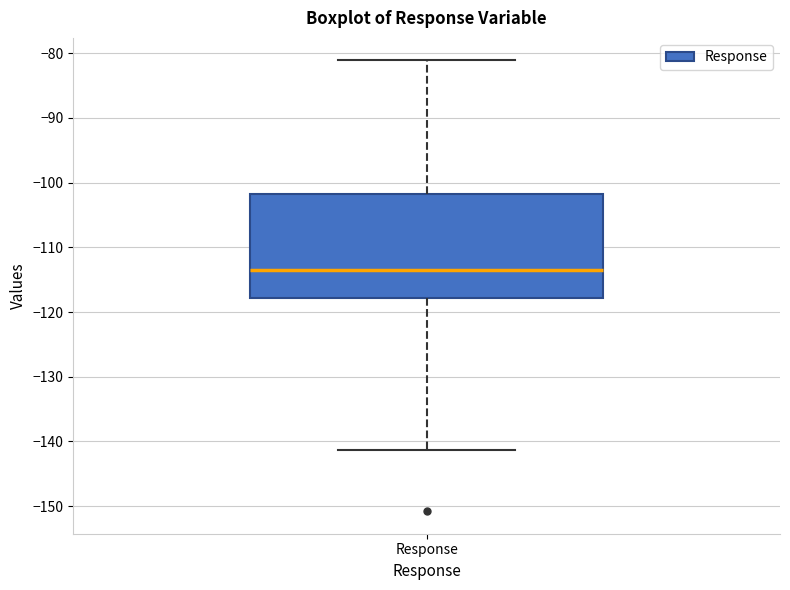

Read this box plot against the y-axis: the position of the median line, the range covered by the box, and the ends of both whiskers. The values are not printed on the chart, so give them approximately, as read against the axis.

median -113, box -118 to -102, whiskers -141 to -81